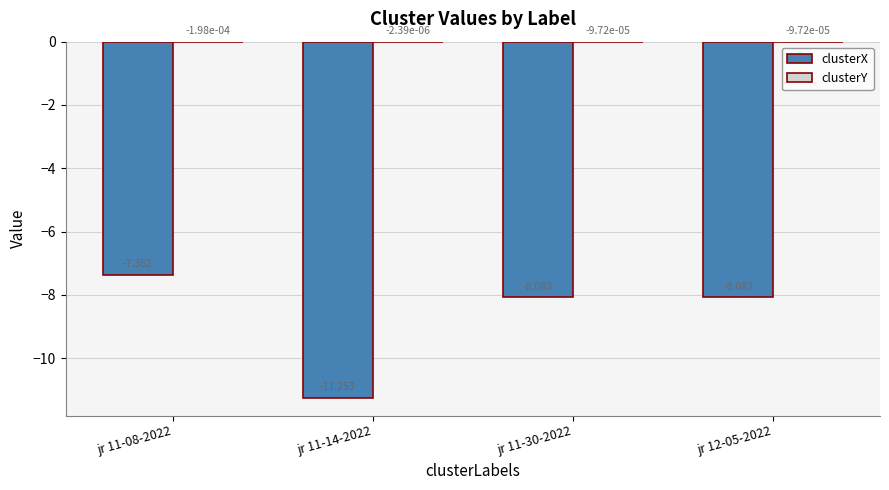

How many groups of bars are there?

4